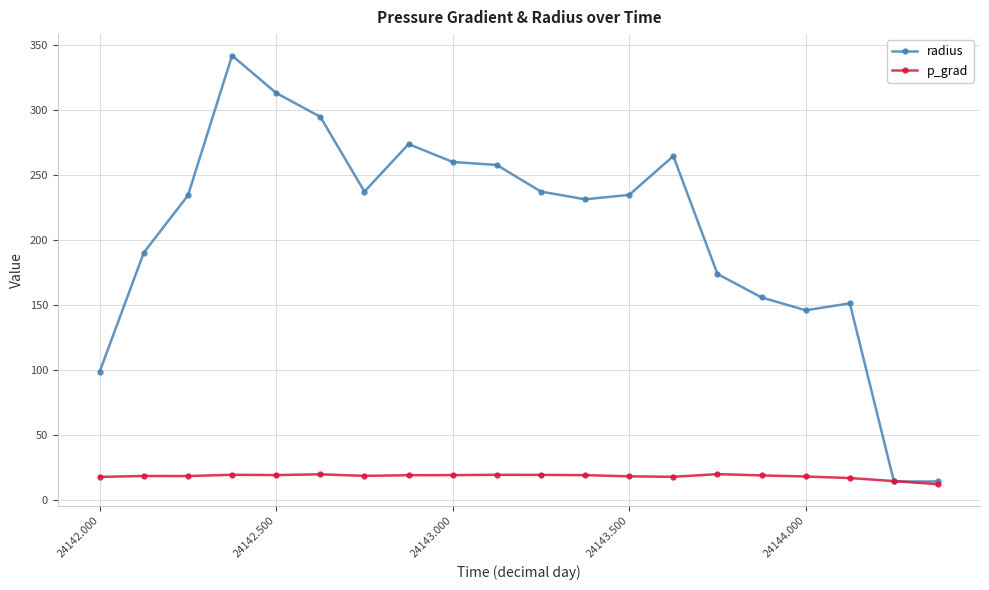

How many distinct data groups are displayed?

2